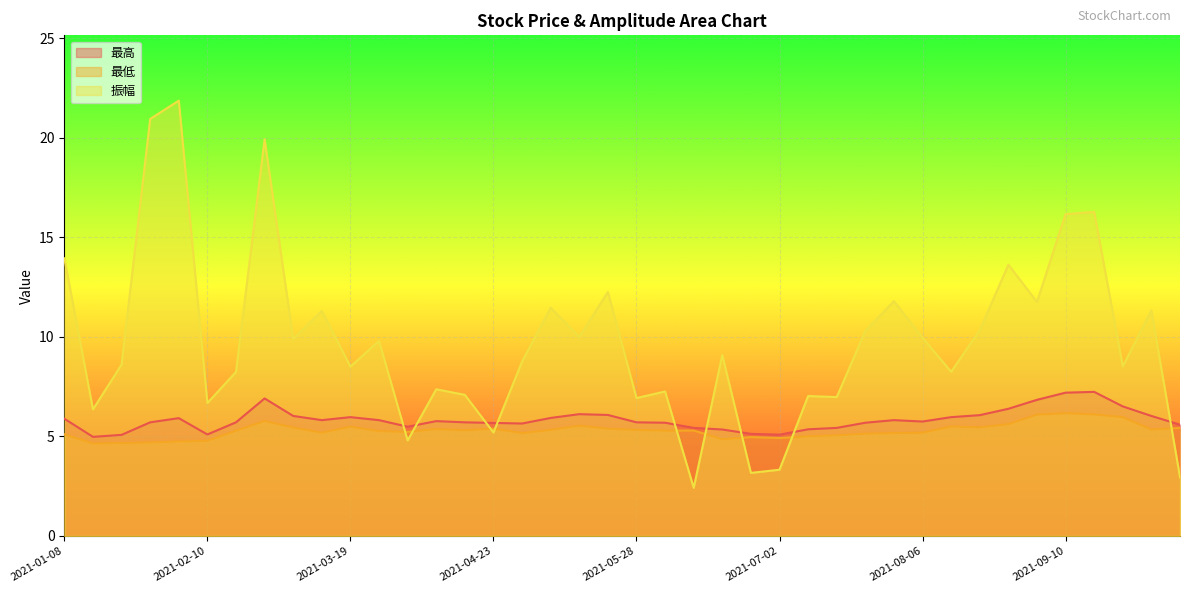

Between 2021-01-29 and 2021-08-06, which series saw the biggest shift?

振幅